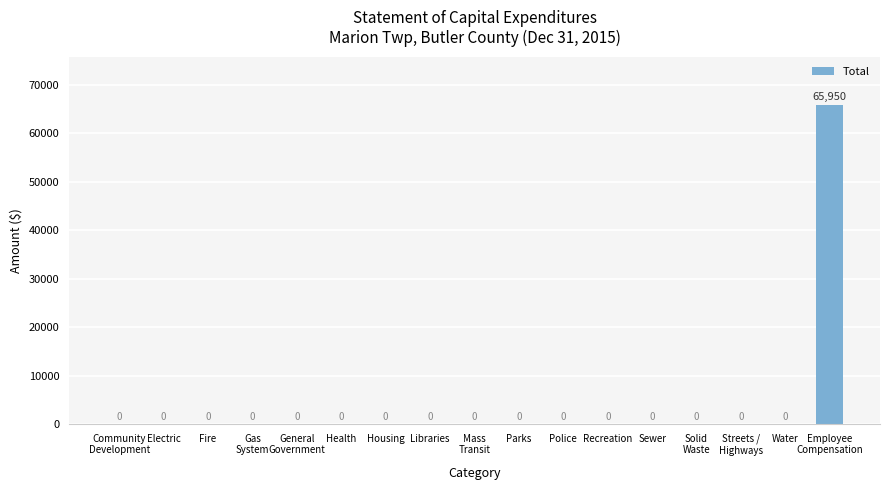

Is it true that the value at Community
Development is 35373?

False